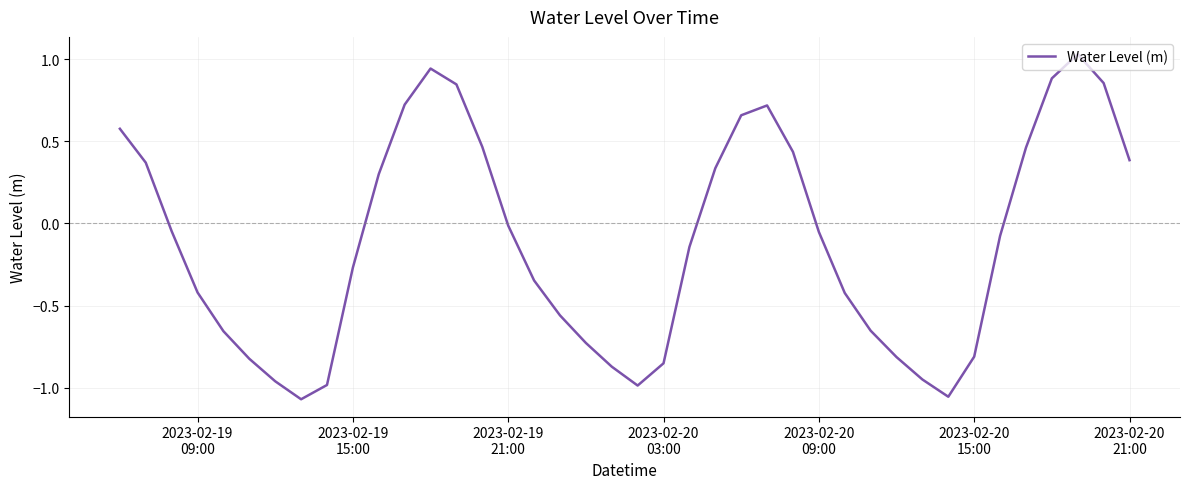

Is this an area chart (filled region under the line)?

No